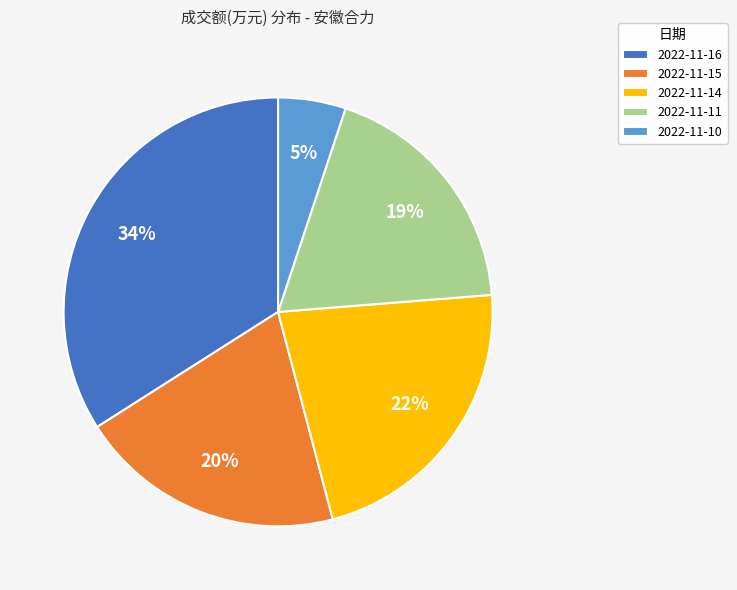

Do 2022-11-14 and 2022-11-10 together represent more than half of the pie?

No